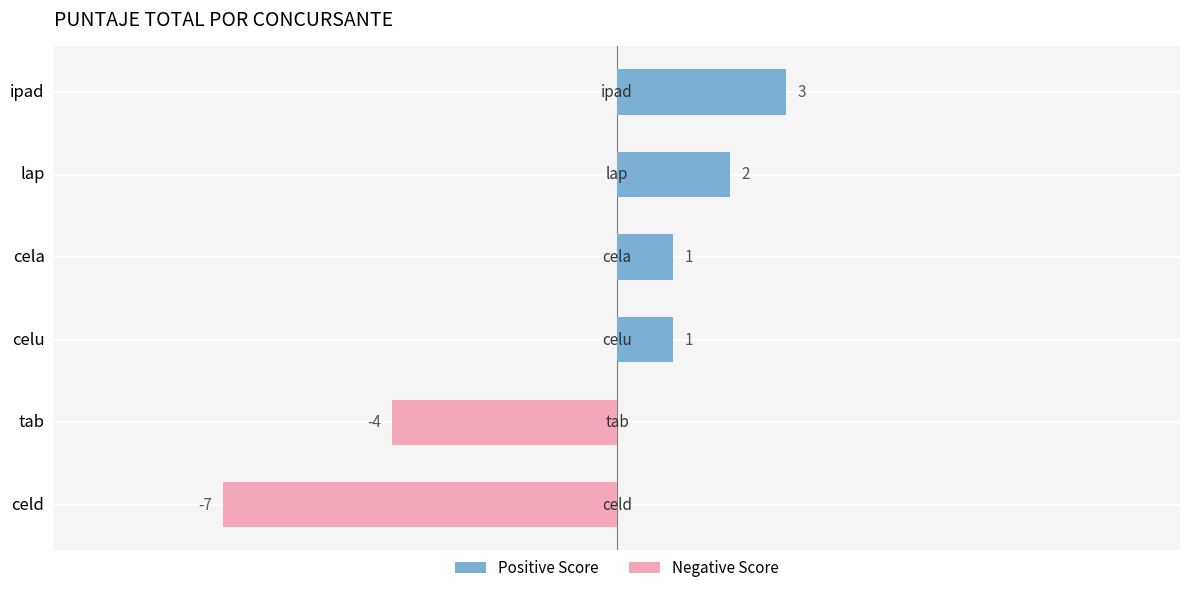

How many bars are there in total?

6